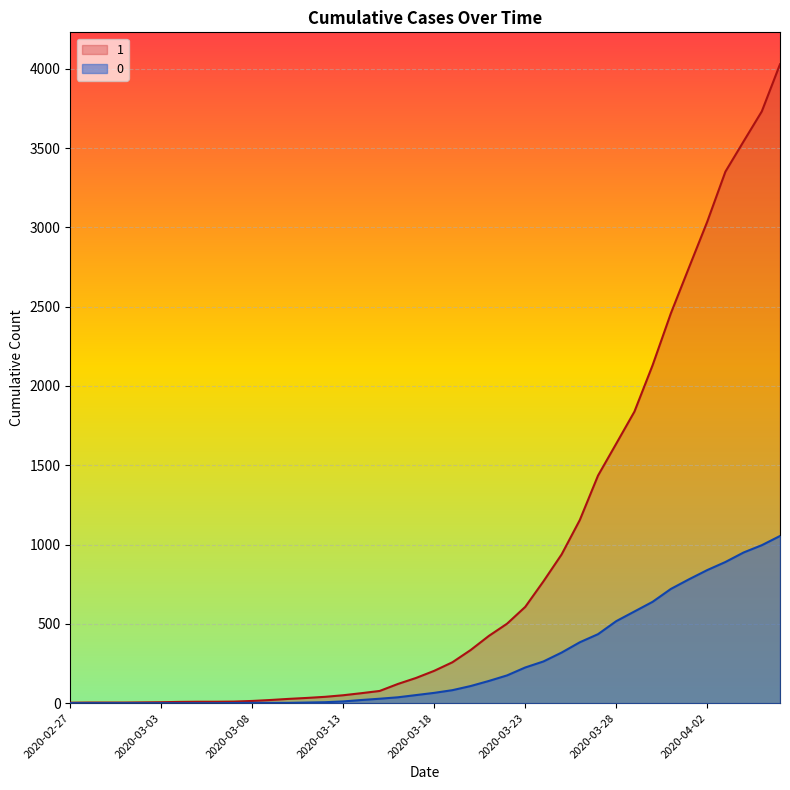

True or false: 0 and 1 intersect in this chart.

False